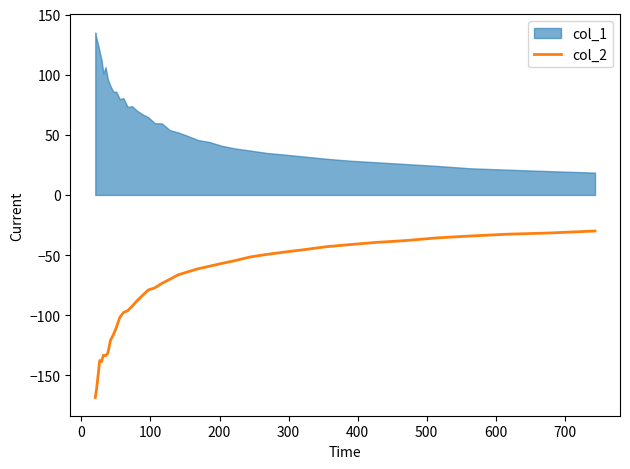

Reading right to left, extract all data points from this chart.

-30.0	-31.6	-32.6	-34.2	-35.8	-38.0	-39.5	-41.3	-43.1	-45.5	-47.5	-49.5	-51.6	-54.6	-57.0	-59.3	-61.4	-64.0	-66.4	-70.2	-73.6	-77.3	-79.1	-83.7	-88.1	-92.6	-96.3	-97.8	-101.9	-110.3	-116.4	-121.0	-131.5	-133.7	-133.2	-138.8	-137.7	-150.3	-161.2	-168.4